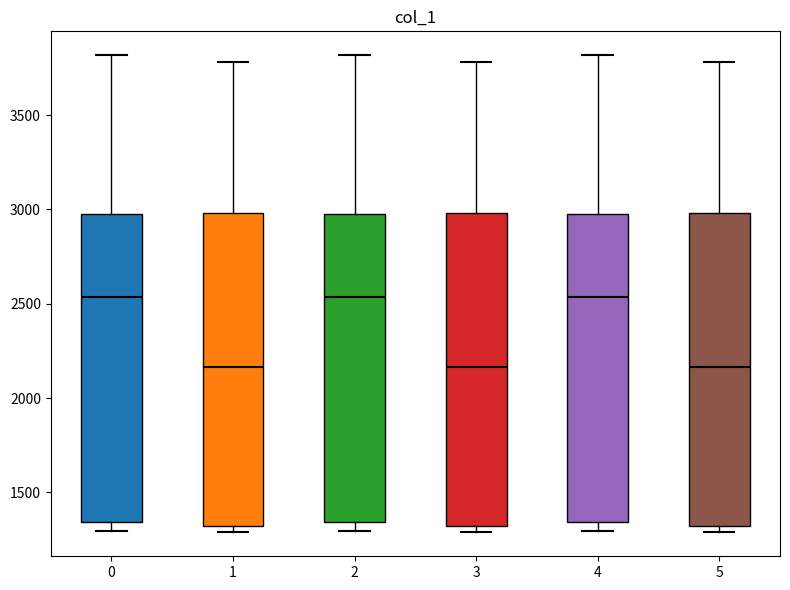

Where does the upper whisker of the box at x = 3 end on the y-axis? The values are not printed on the chart, so give them approximately, as read against the axis.

3800